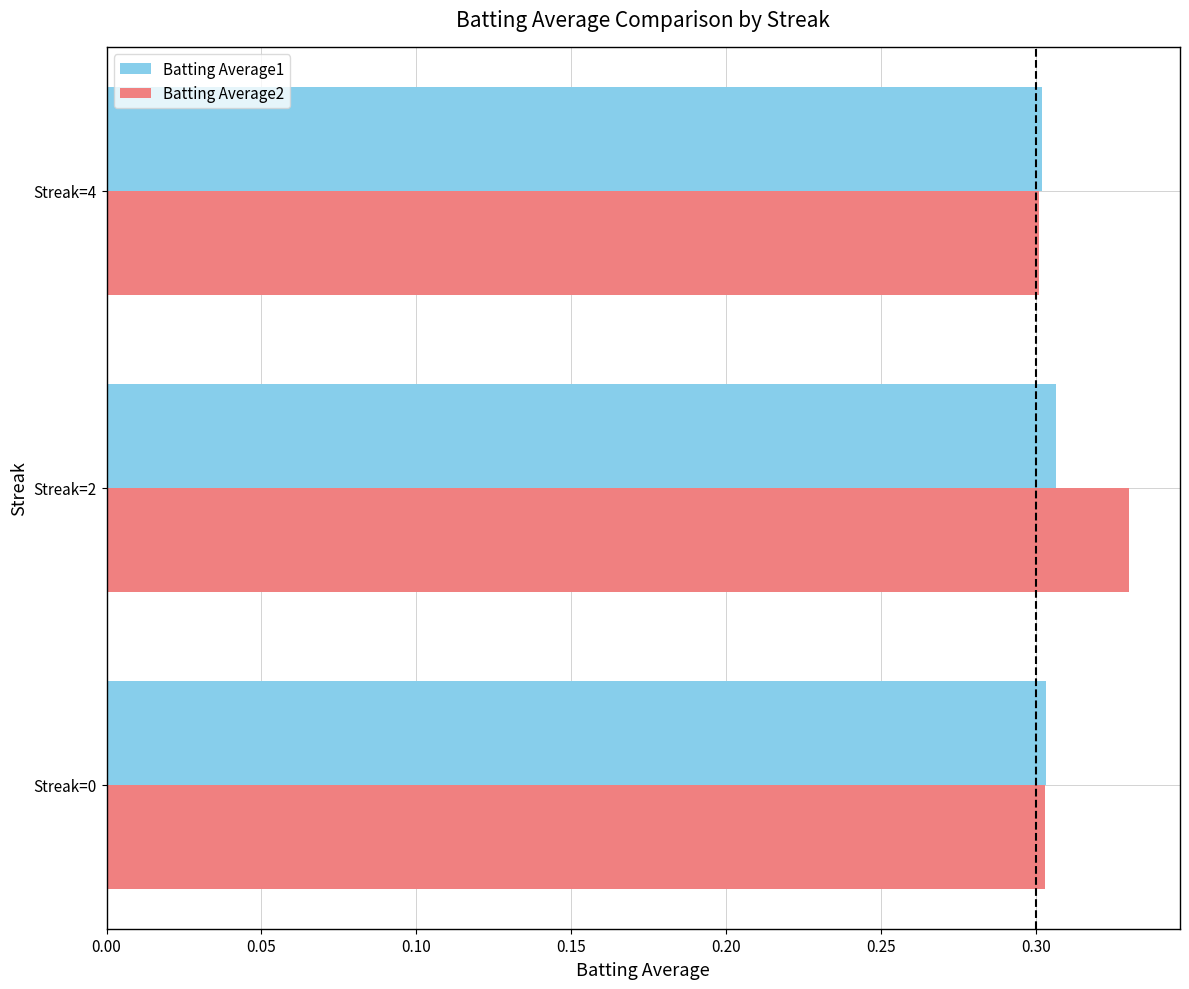

Which label corresponds to the largest value in the chart?

Streak=2